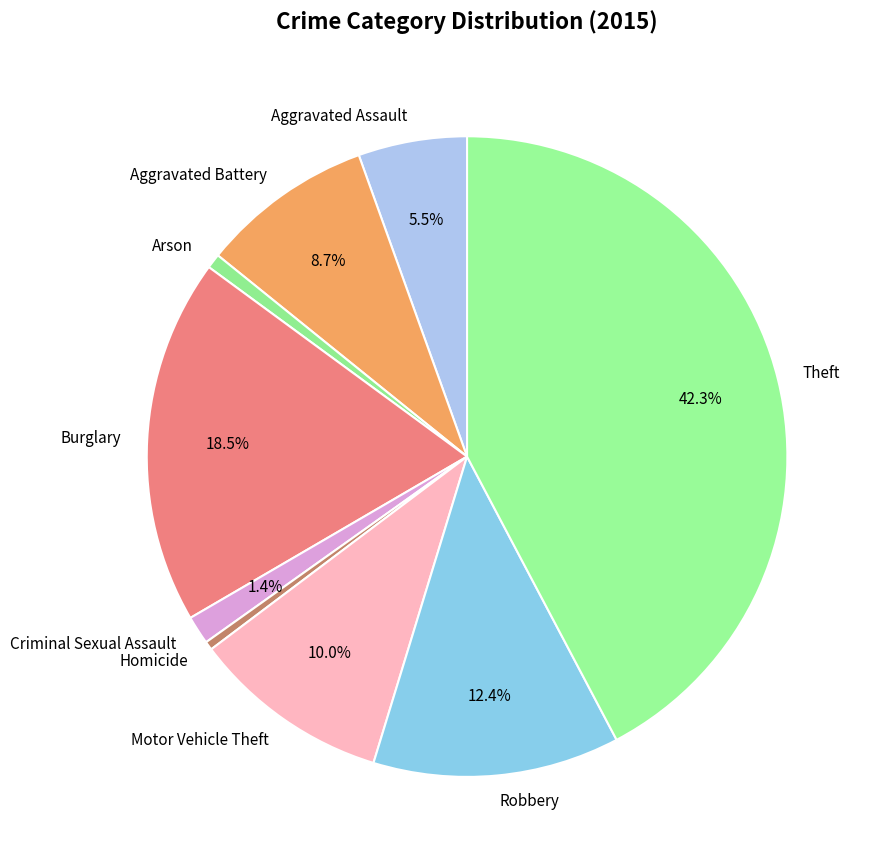

Between Homicide and Motor Vehicle Theft, which is larger?

Motor Vehicle Theft